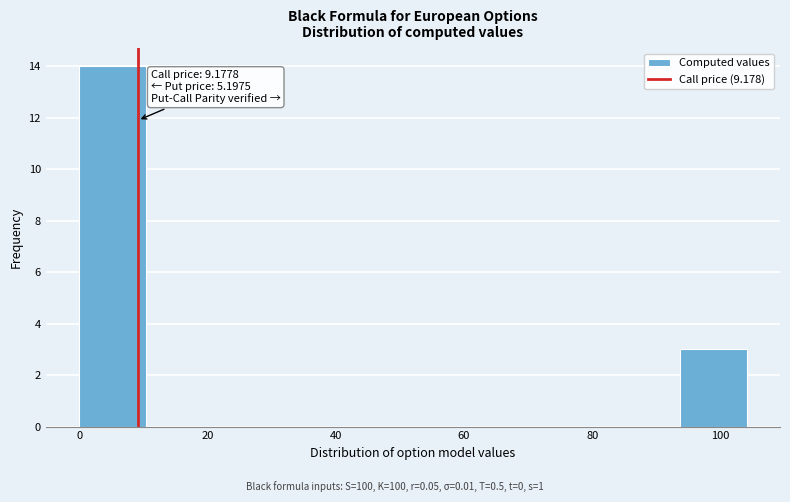

Over which range of the x-axis is the bar tallest?

0 to 10